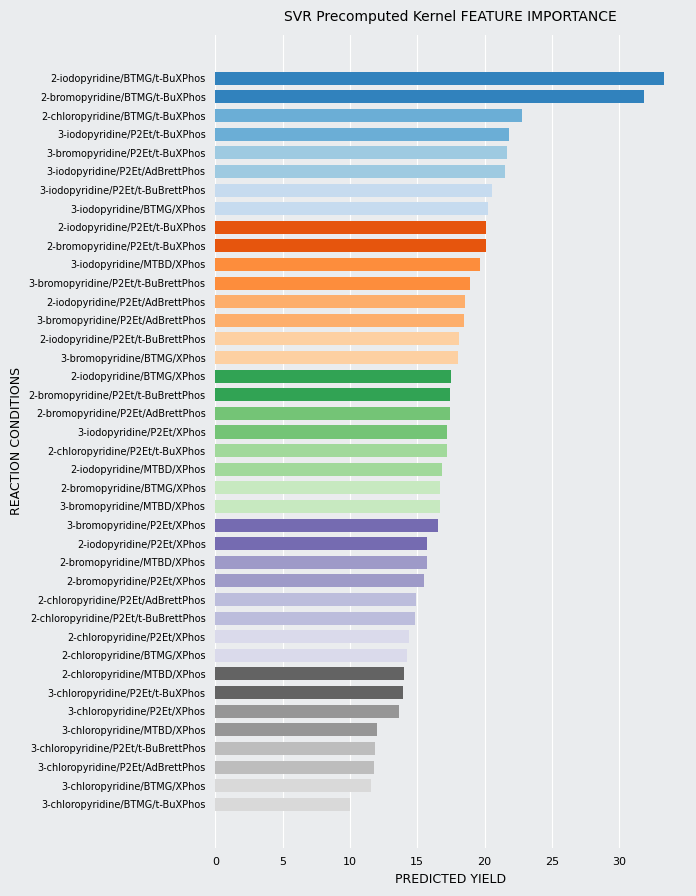

What is the label of the 14th bar from the bottom?

2-bromopyridine/MTBD/XPhos